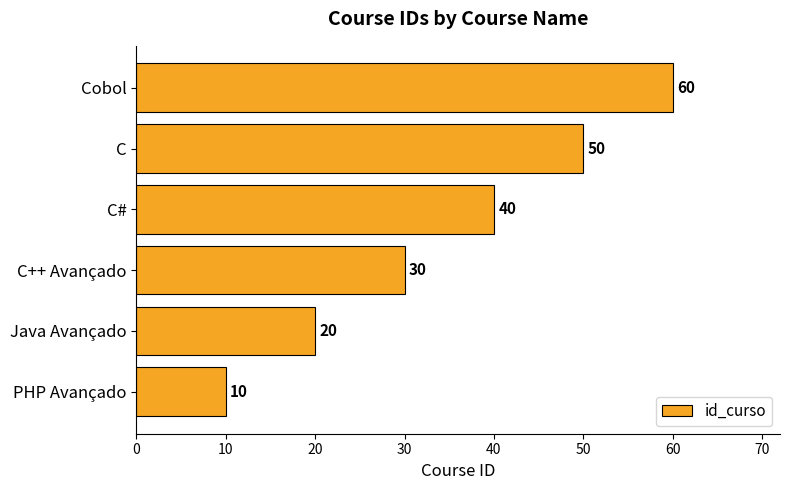

What is the sum of all values?

210